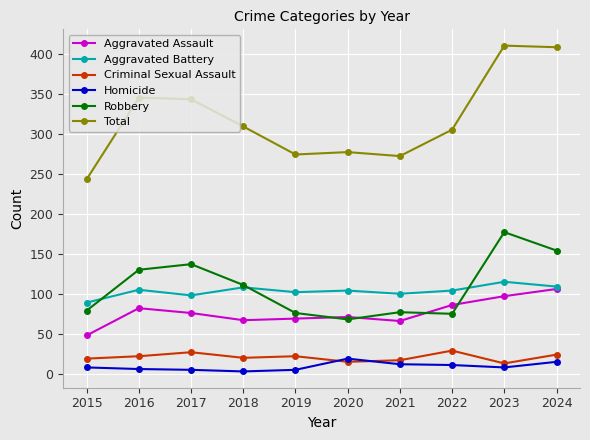

How many data points in Robbery are less than 111?

5